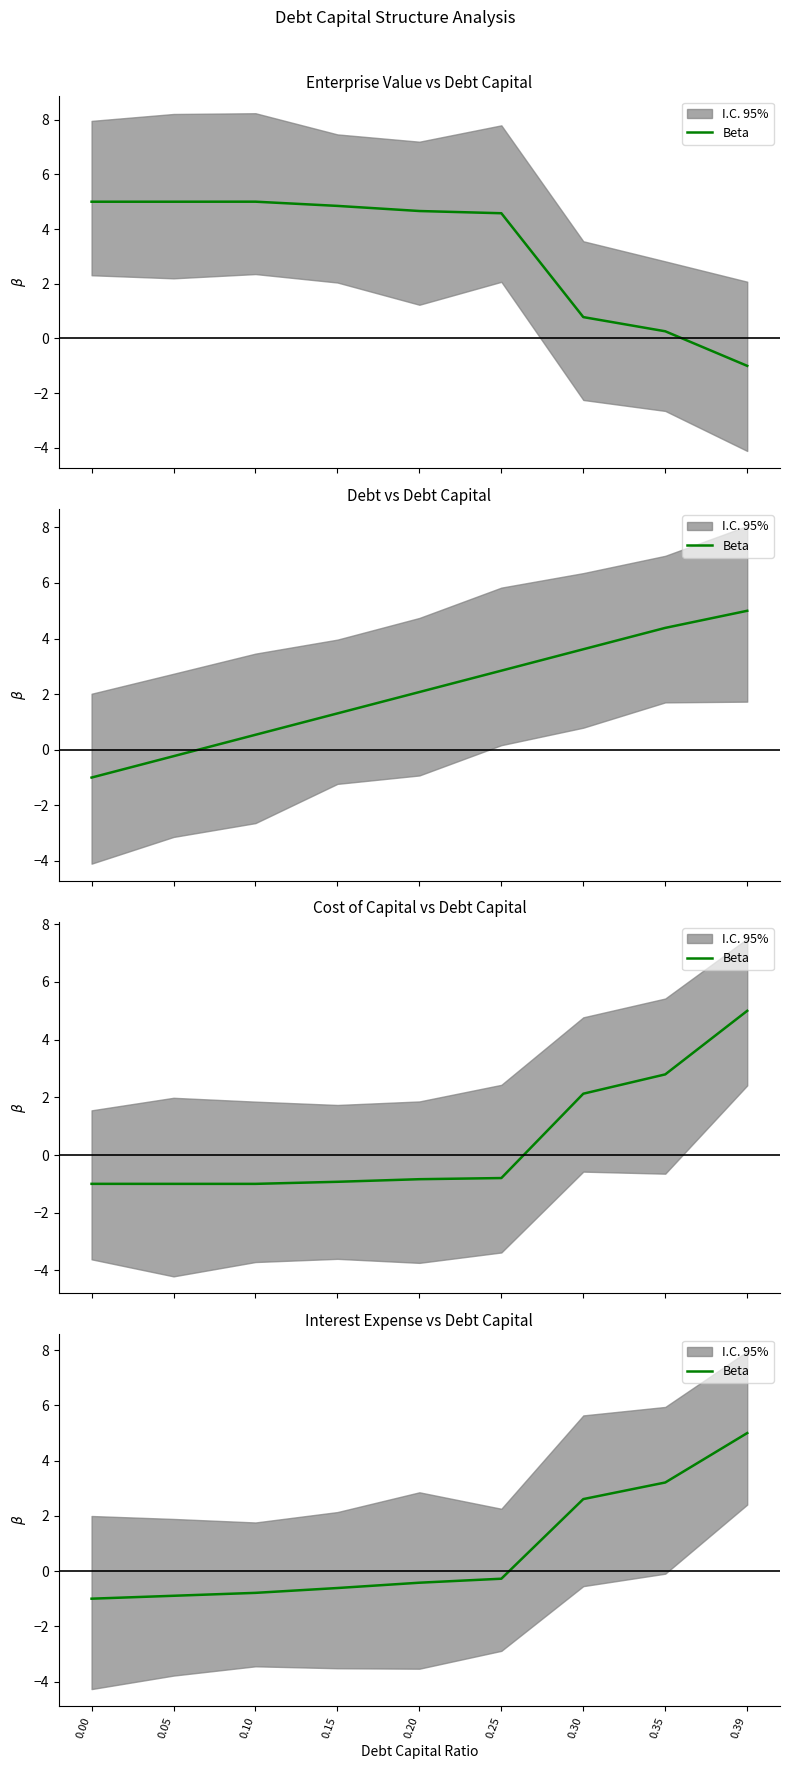

What is the average value?

0.8